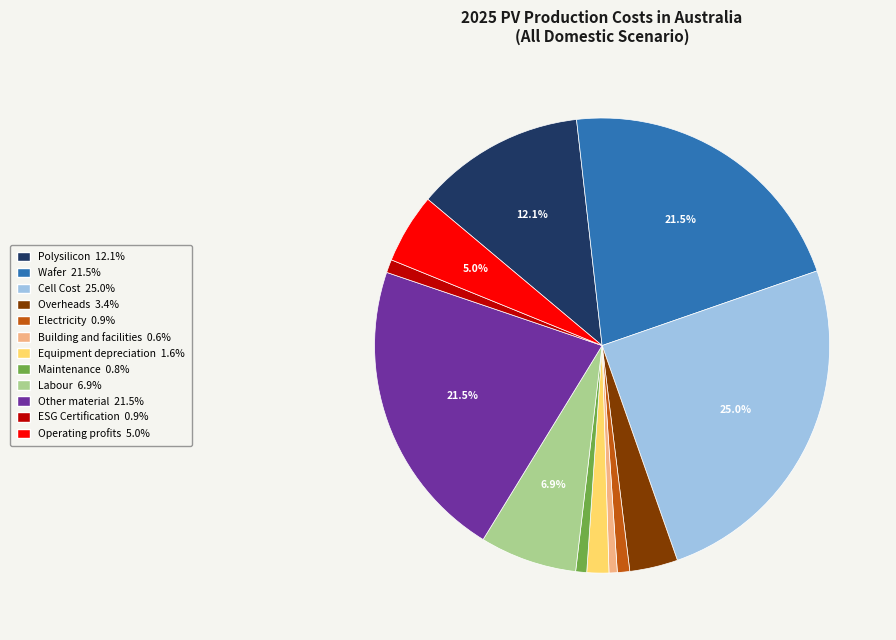

Which category has the biggest portion of the pie?

Cell Cost